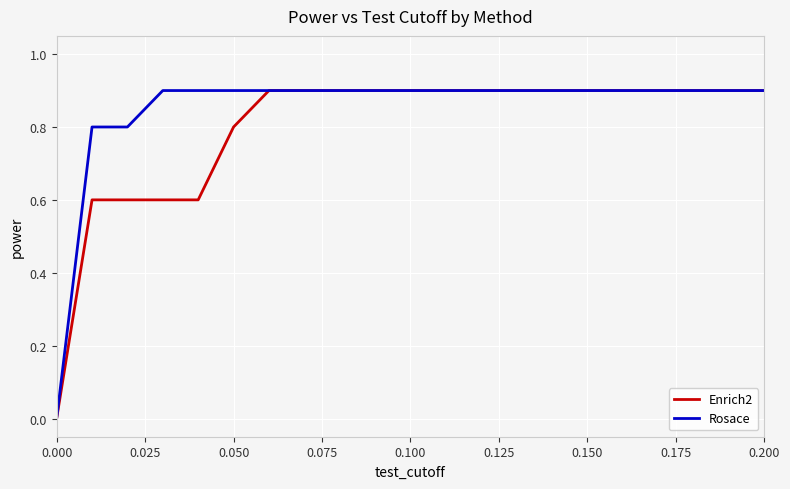

Rank the series by their average value, from lowest to highest.

Enrich2, Rosace